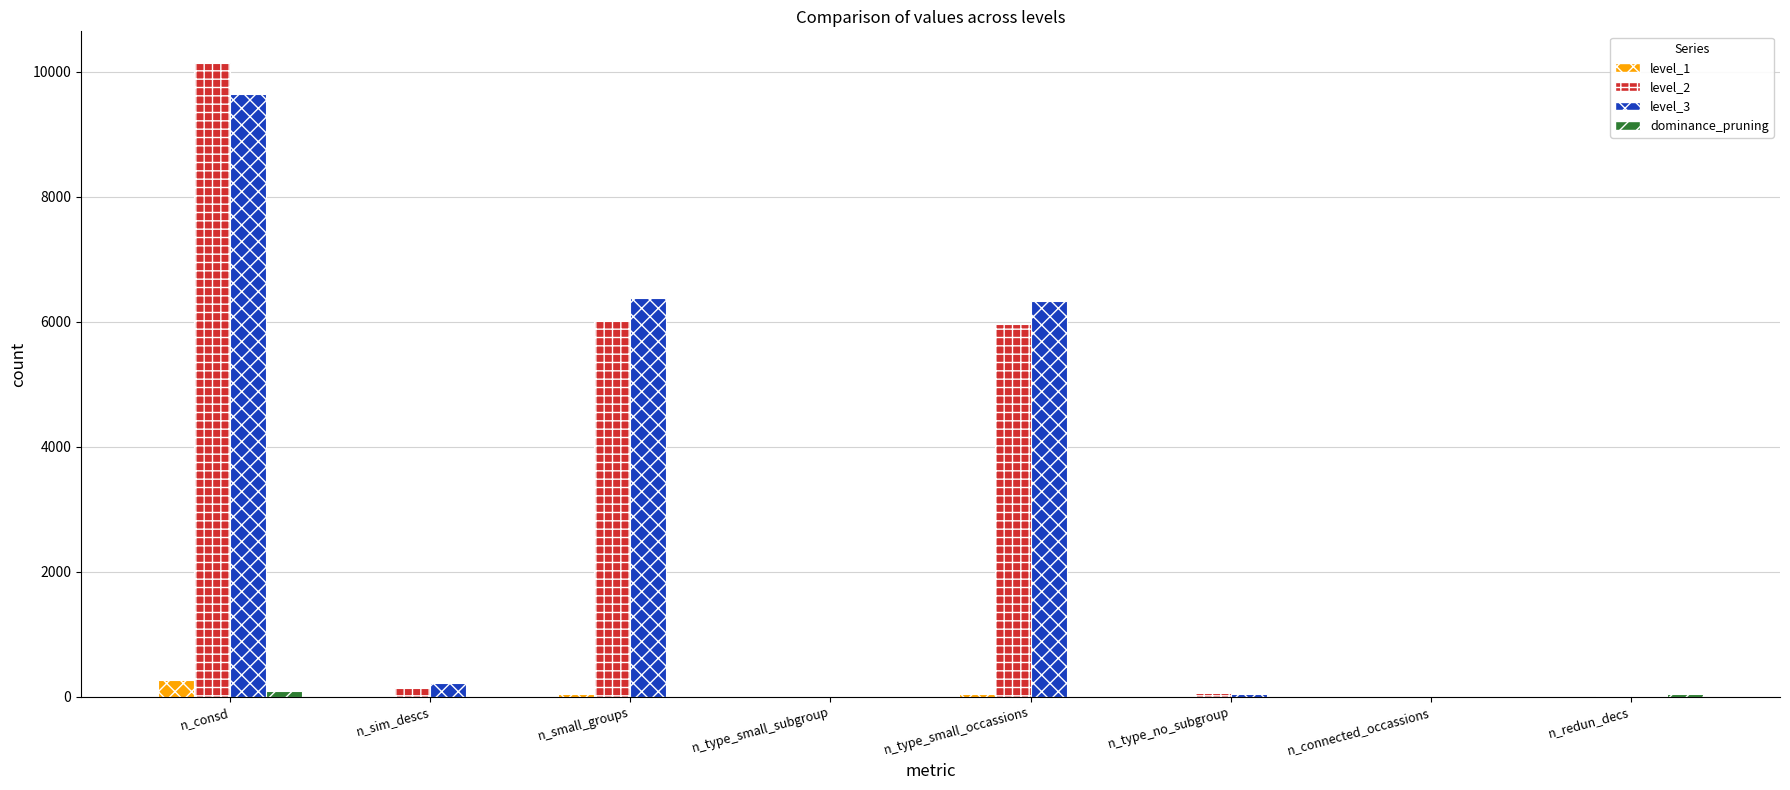

The level_2 series shows 0 at n_connected_occassions. True or false?

True